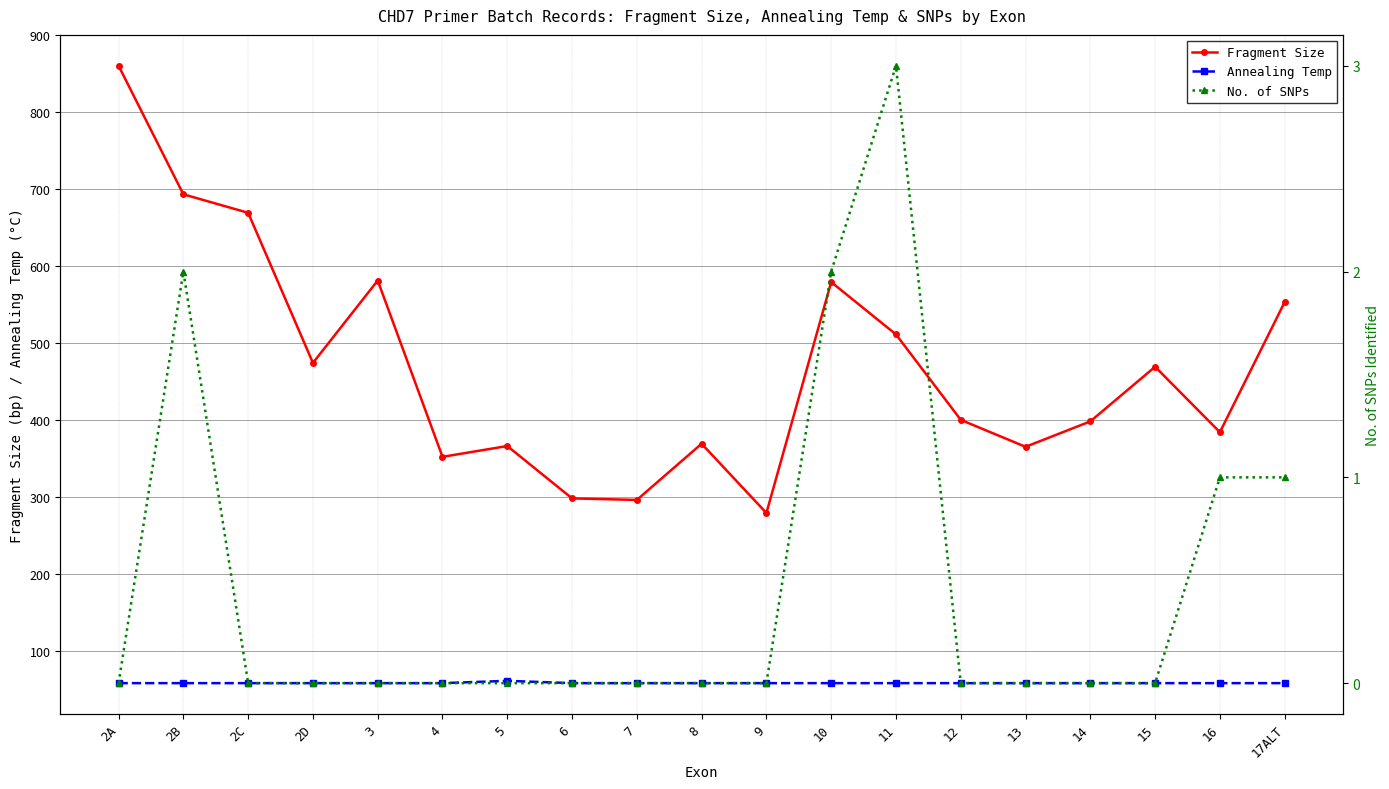

What is the difference between the highest and lowest values at 16?

383